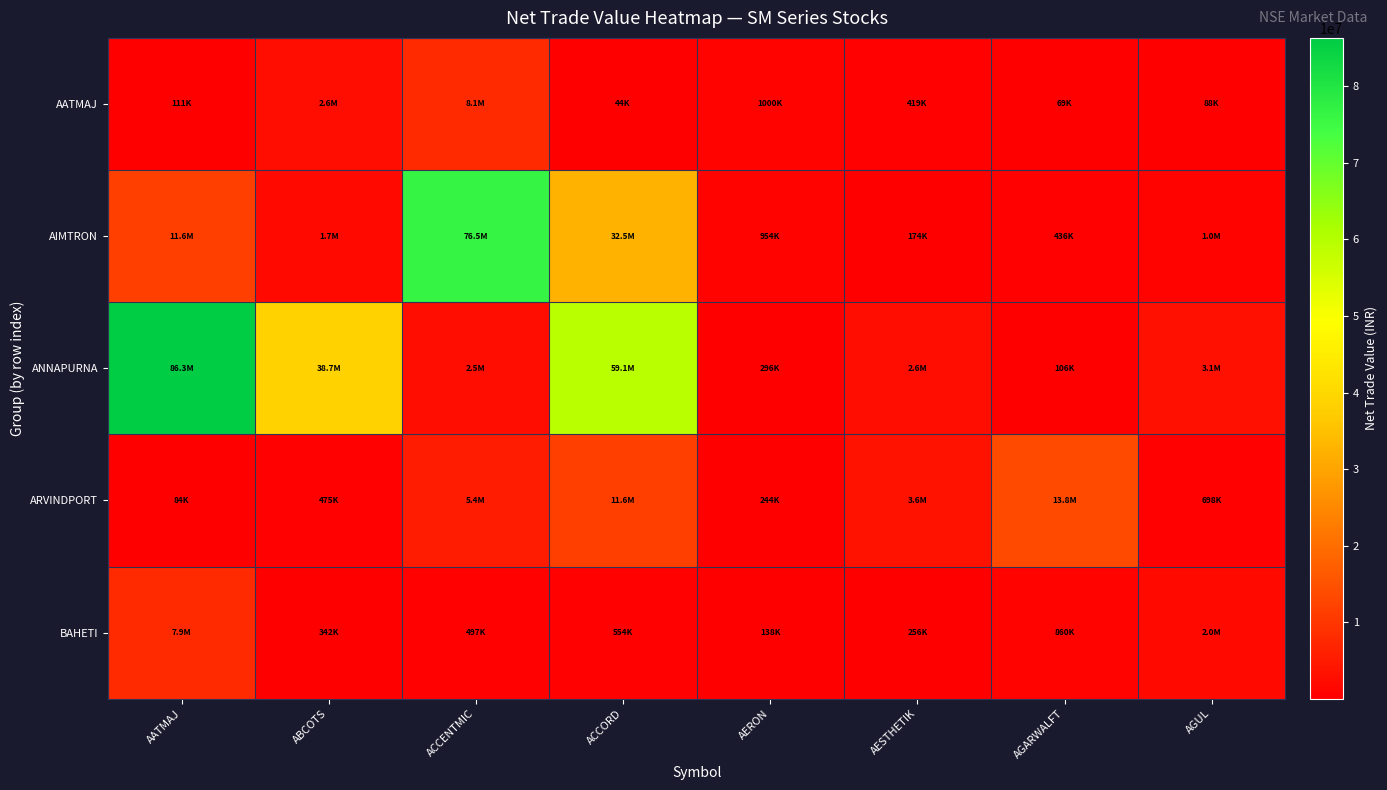

Which series changed the most between ACCENTMIC and AGARWALFT?

AIMTRON